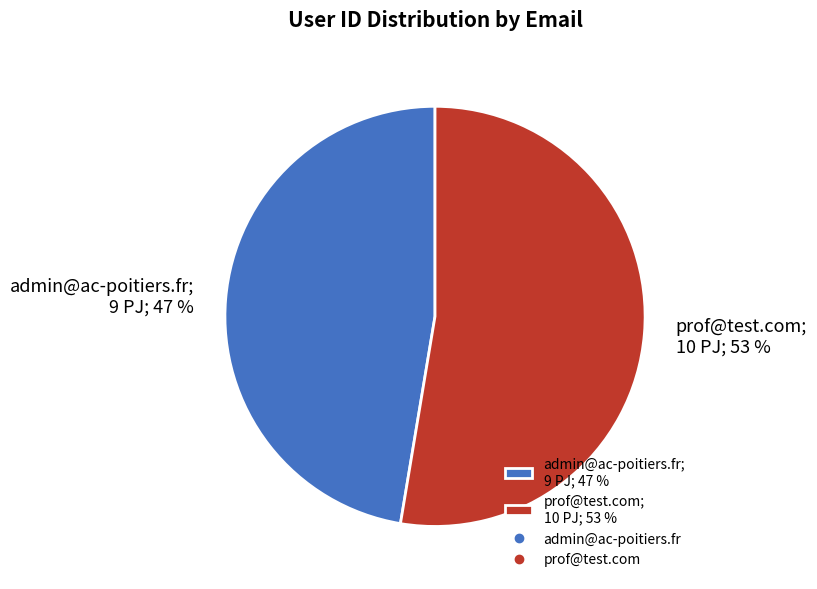

Which slice is the largest?

prof@test.com